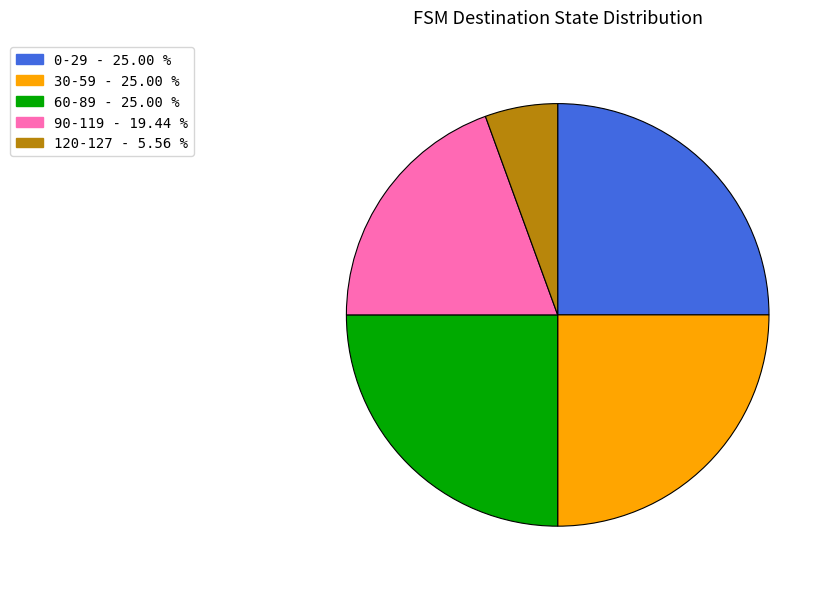

Is there a majority slice in this chart?

No